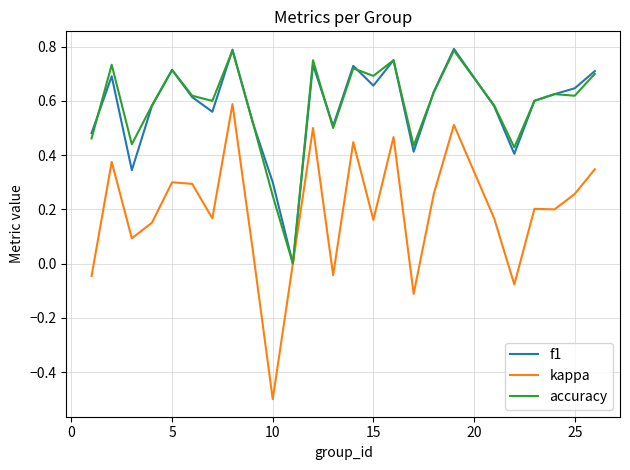

Does the chart display data point markers on the line(s)?

No